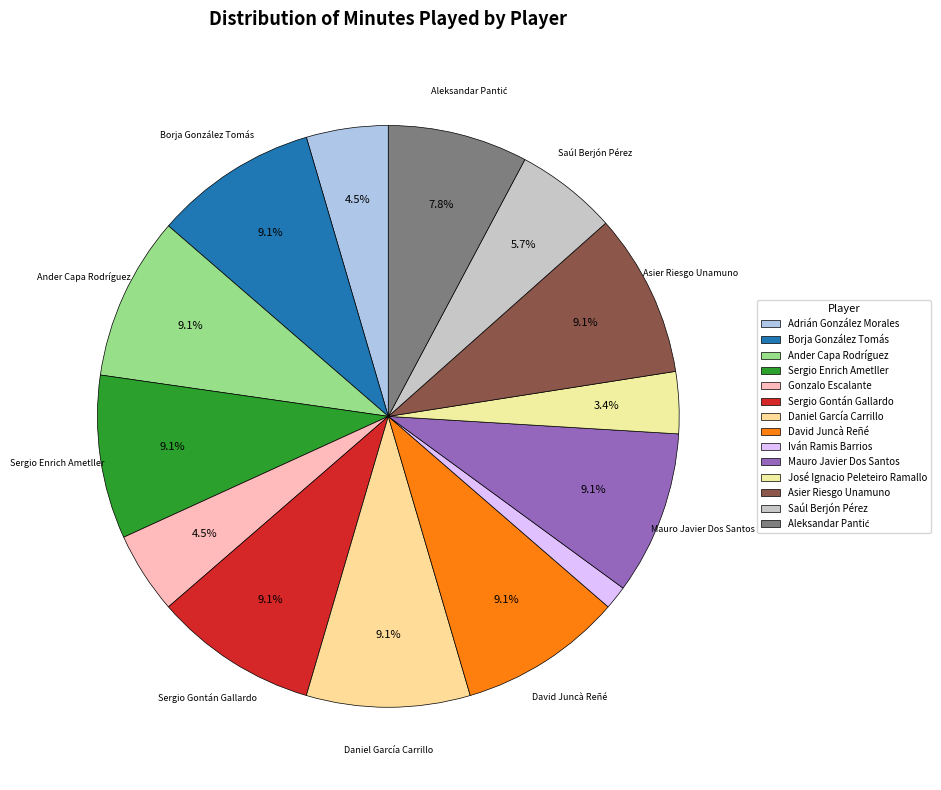

How much of the chart is everything except Borja González Tomás?

90.9%